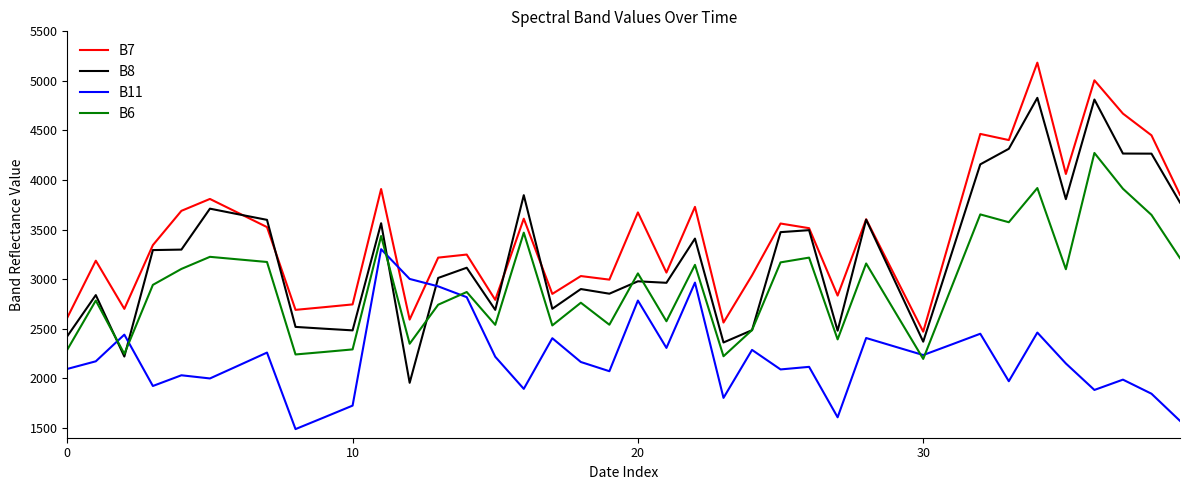

Rank the series by their maximum value, from highest to lowest.

B7, B8, B6, B11